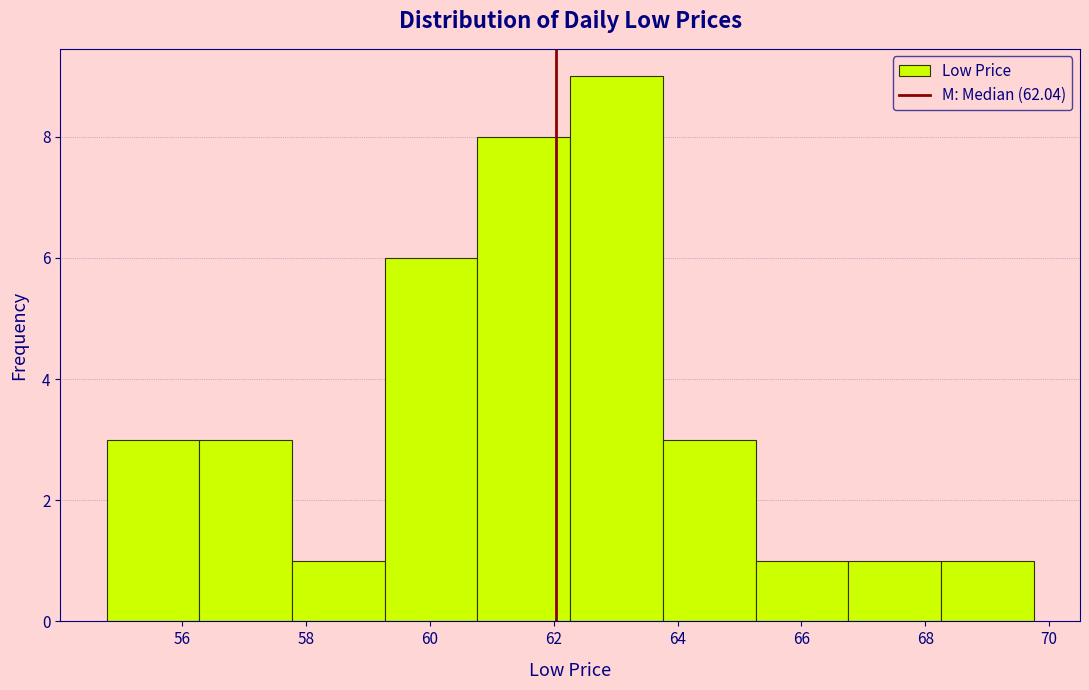

What is the height of the bar covering 68.2 to 69.8 on the x-axis? Neither the bar edges nor the heights are printed on the chart, so give them approximately, as read against the axes.

1